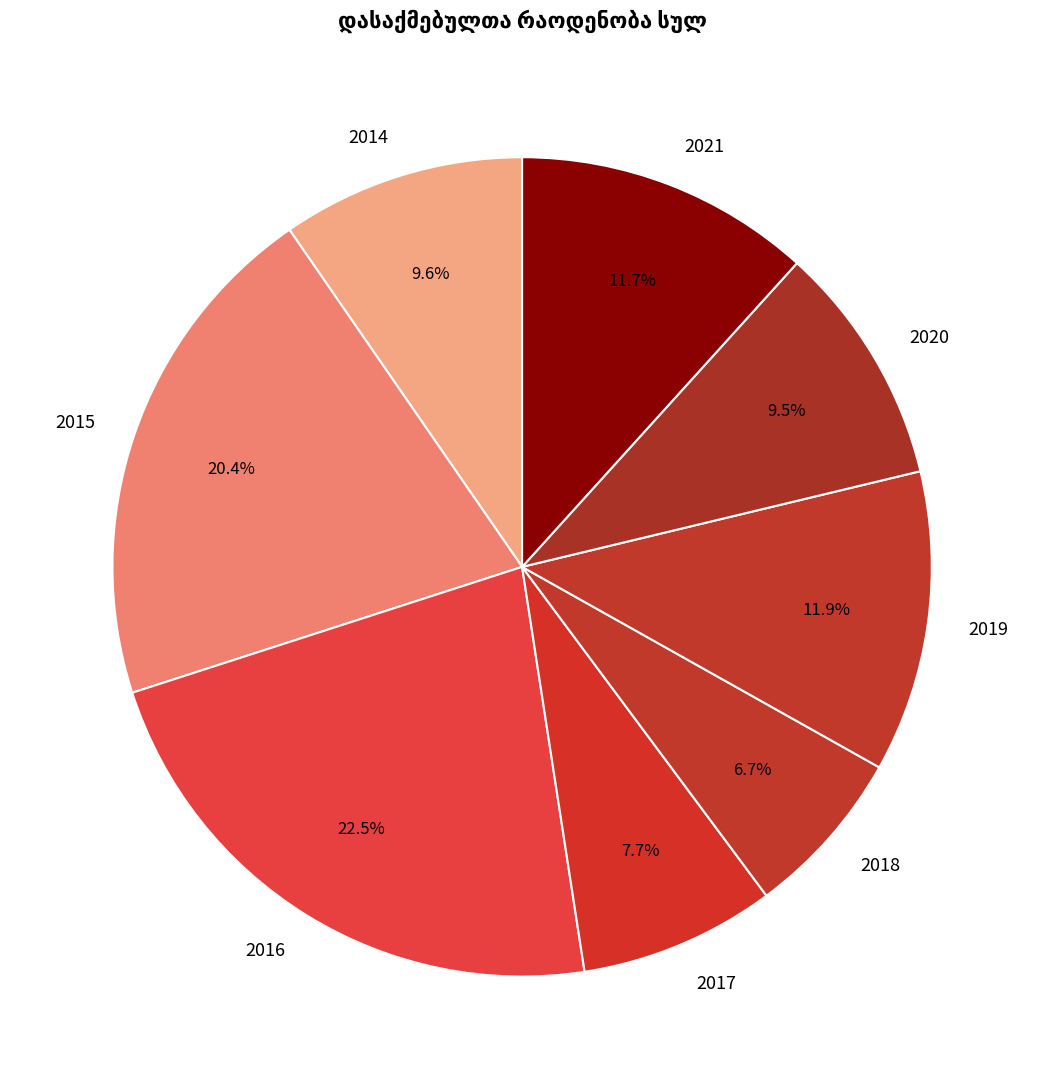

Does 2020 represent more than half of the total?

No